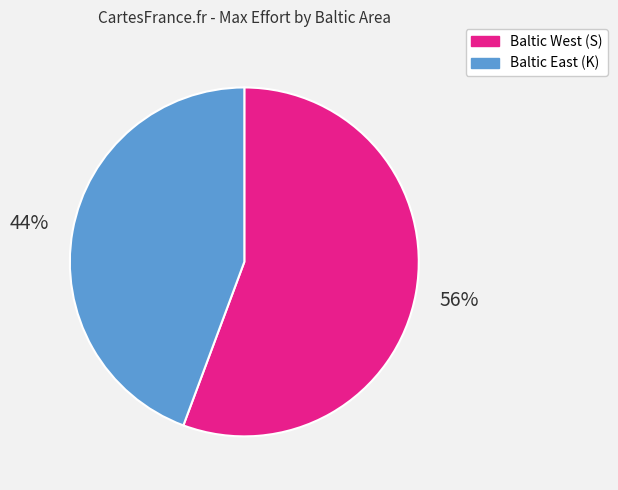

Is there a majority slice in this chart?

Yes